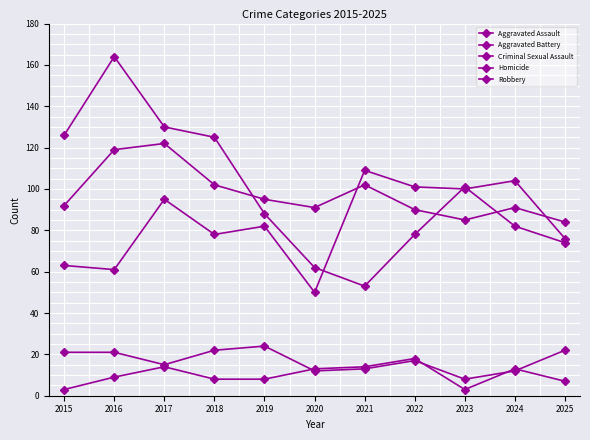

True or false: Robbery and Homicide intersect in this chart.

False